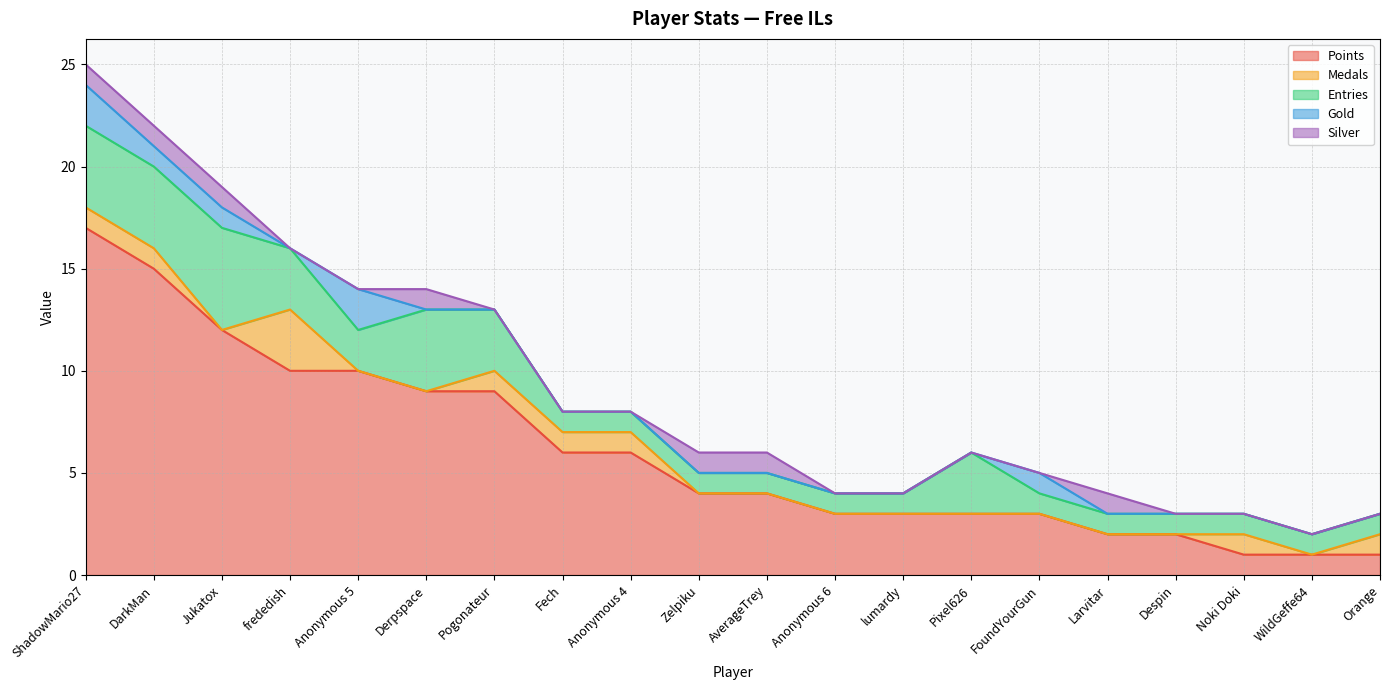

What is the maximum value for Points?

17